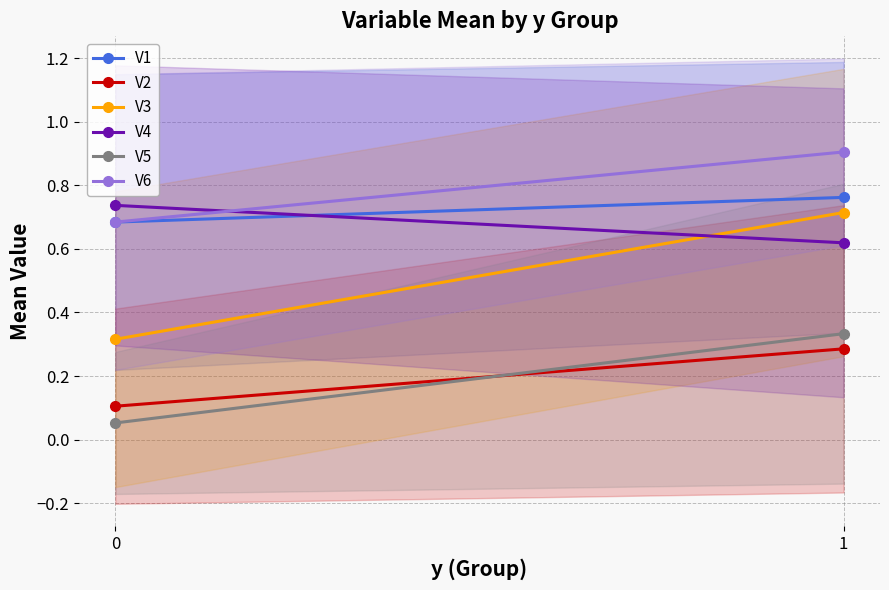

The value of V3 at 0 is 0.5. True or false?

False